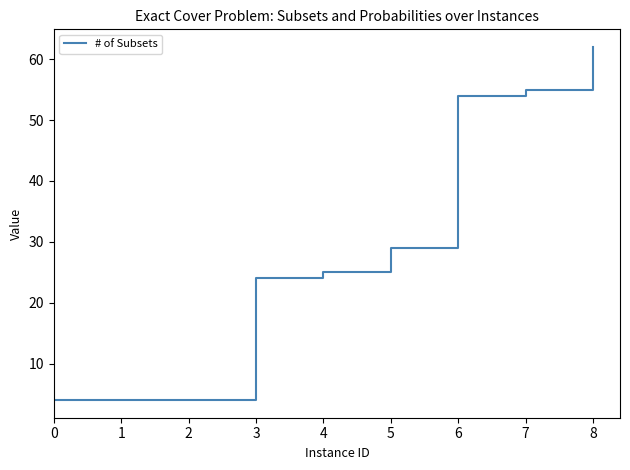

What is the greatest value displayed?

62